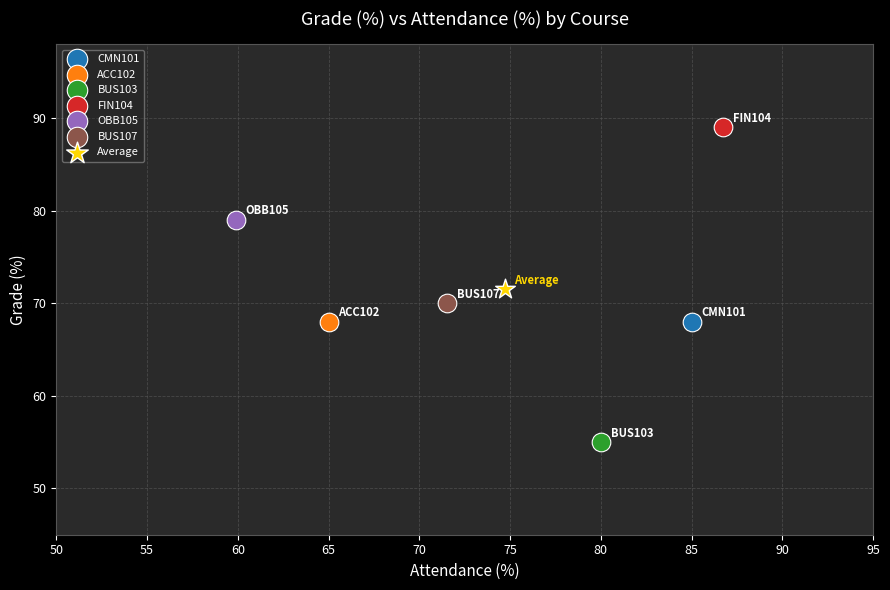

Which series contains the highest Y value?

FIN104